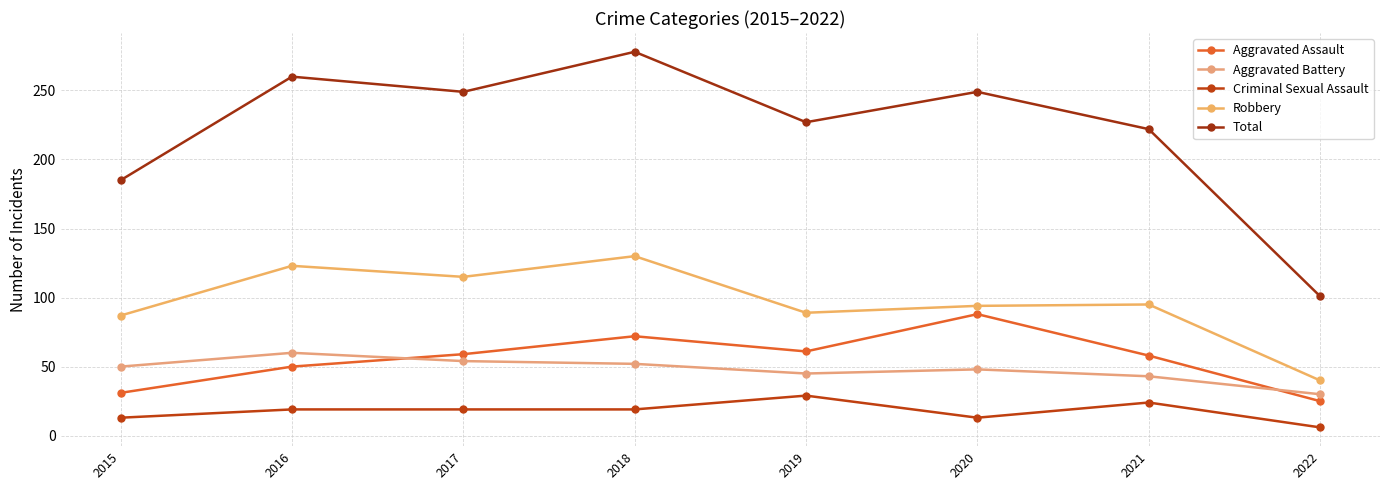

Reading left to right, list all the values displayed in this chart.

Aggravated Assault: 2015=31	2016=50	2017=59	2018=72	2019=61	2020=88	2021=58	2022=25
Aggravated Battery: 2015=50	2016=60	2017=54	2018=52	2019=45	2020=48	2021=43	2022=30
Criminal Sexual Assault: 2015=13	2016=19	2017=19	2018=19	2019=29	2020=13	2021=24	2022=6
Robbery: 2015=87	2016=123	2017=115	2018=130	2019=89	2020=94	2021=95	2022=40
Total: 2015=185	2016=260	2017=249	2018=278	2019=227	2020=249	2021=222	2022=101